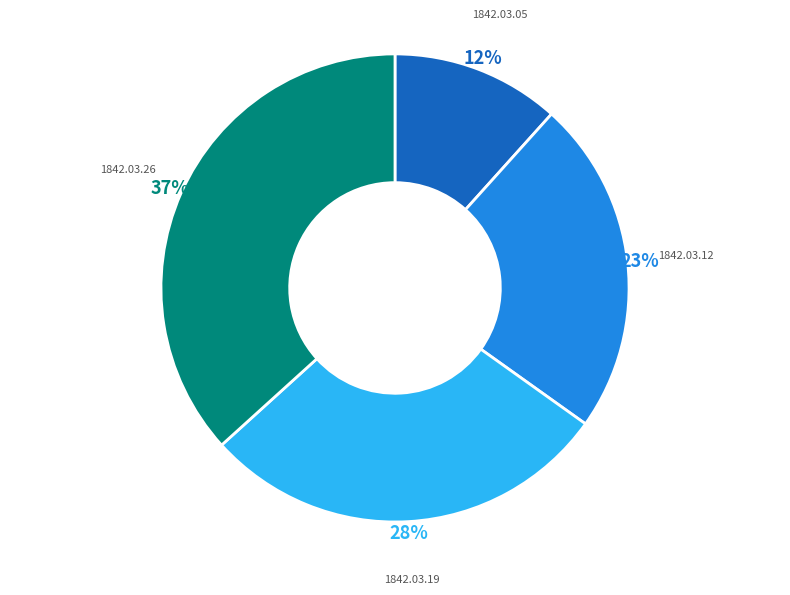

Is there a majority slice in this chart?

No